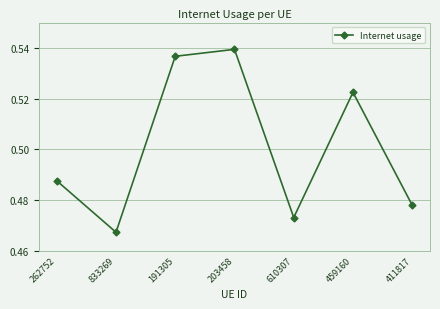

Between 262752 and 191305, which is larger?

191305